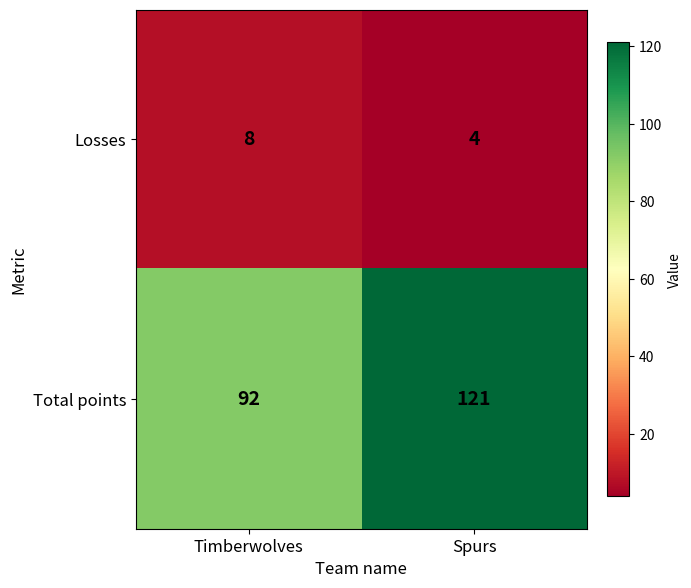

The value of Total points at Timberwolves is 92. True or false?

True